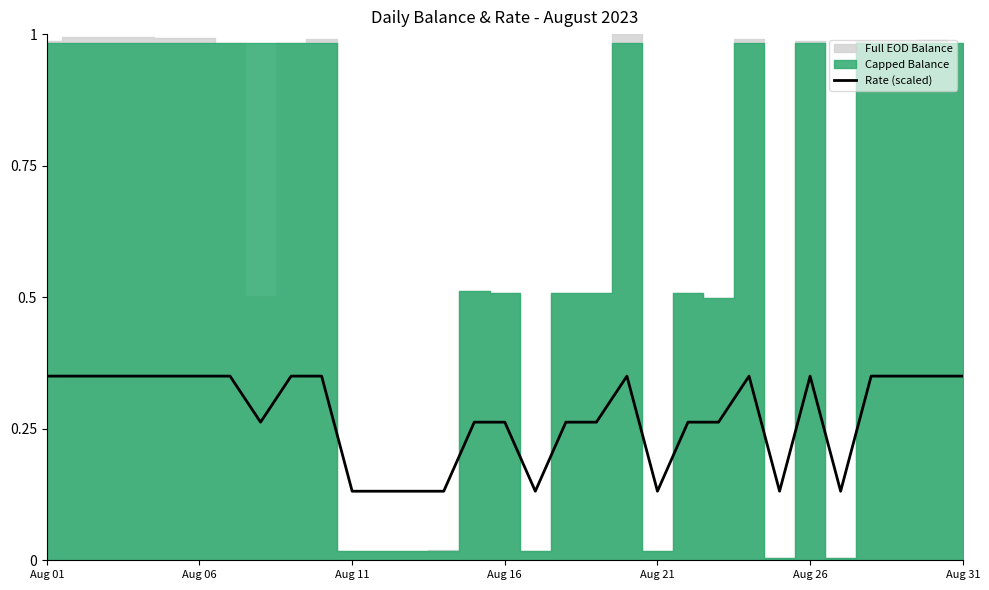

How many categories are shown in the chart?

31